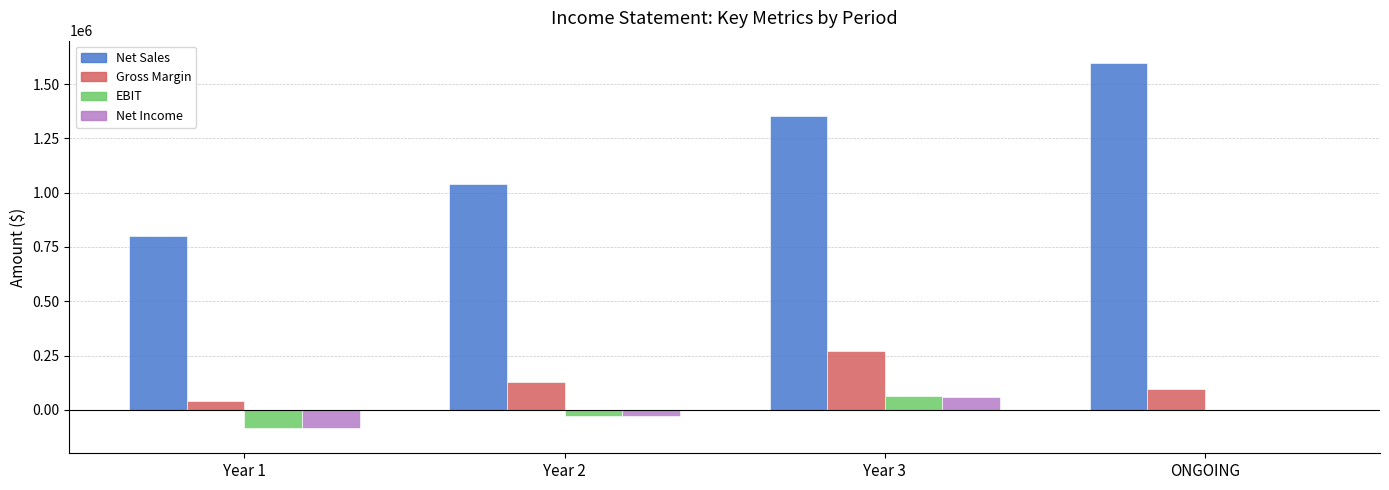

What is the average value of the Gross Margin series?

134550.0